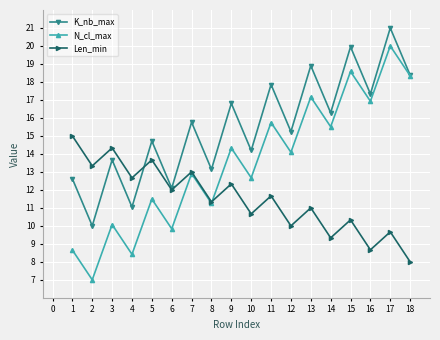

What is the difference between the highest and lowest values at 14?

7.0